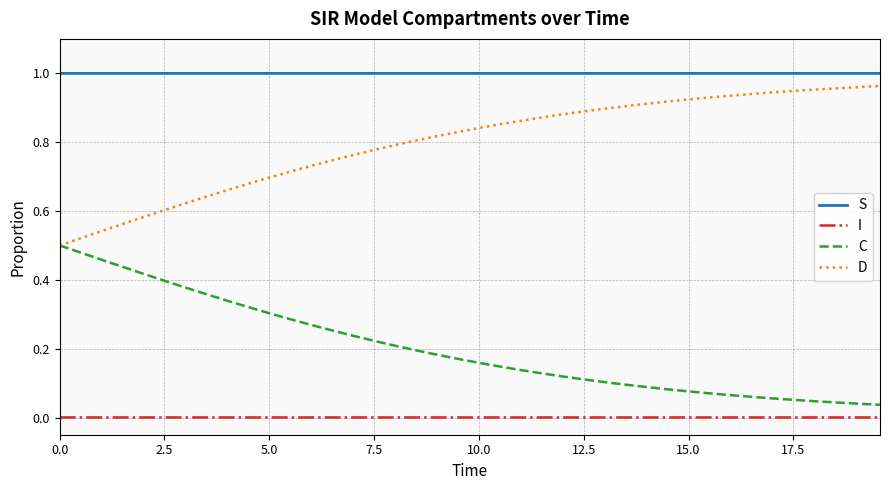

Which series has the largest total across all categories?

S